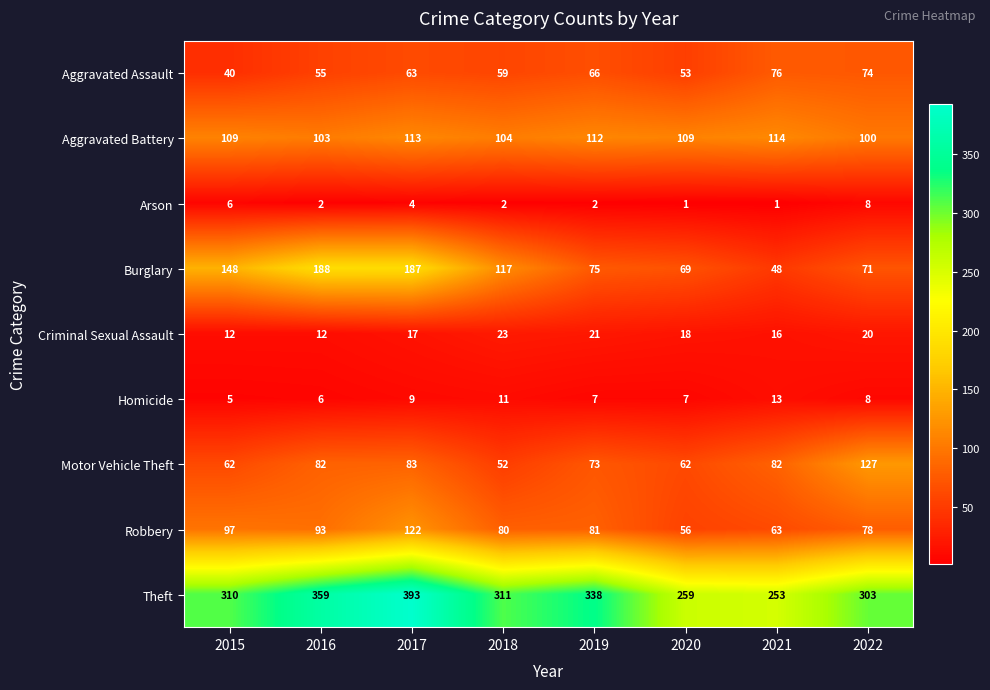

What is the approximate value of Aggravated Battery at 2022?

100